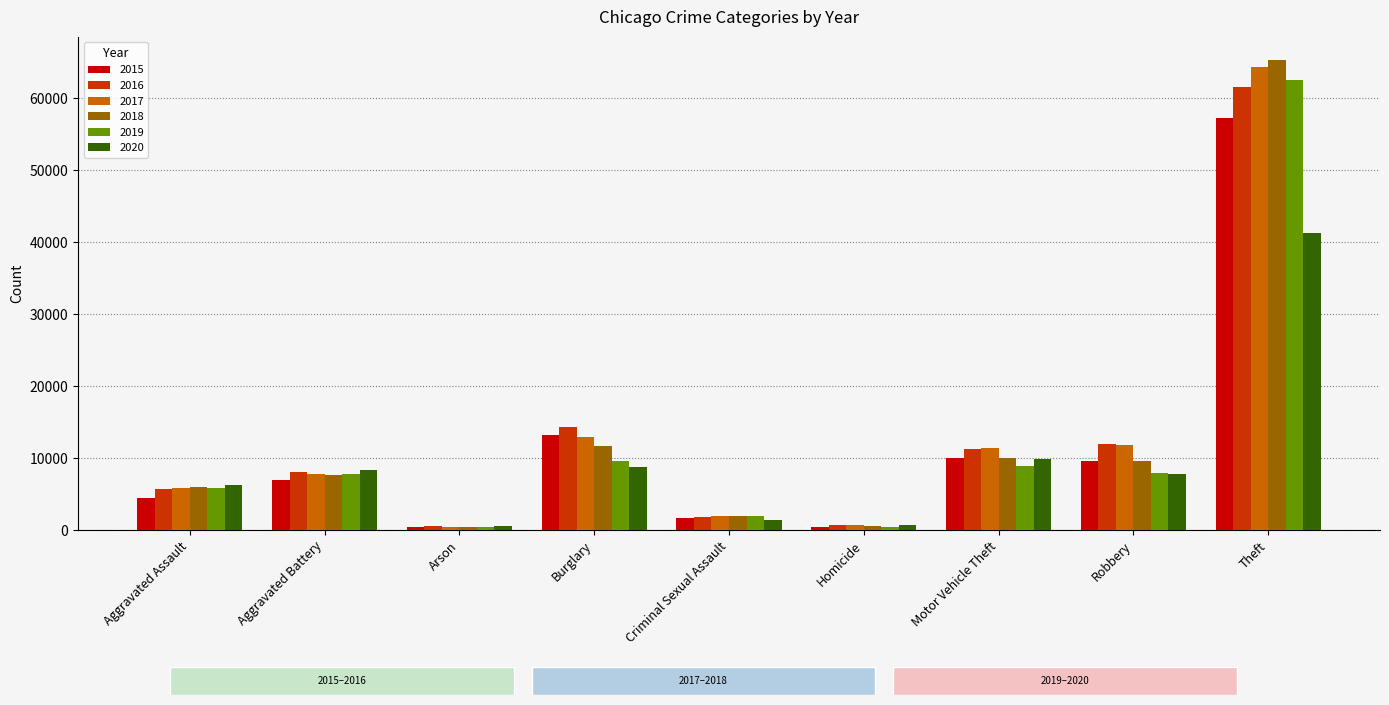

Rank the series by their maximum value, from highest to lowest.

2018, 2017, 2019, 2016, 2015, 2020